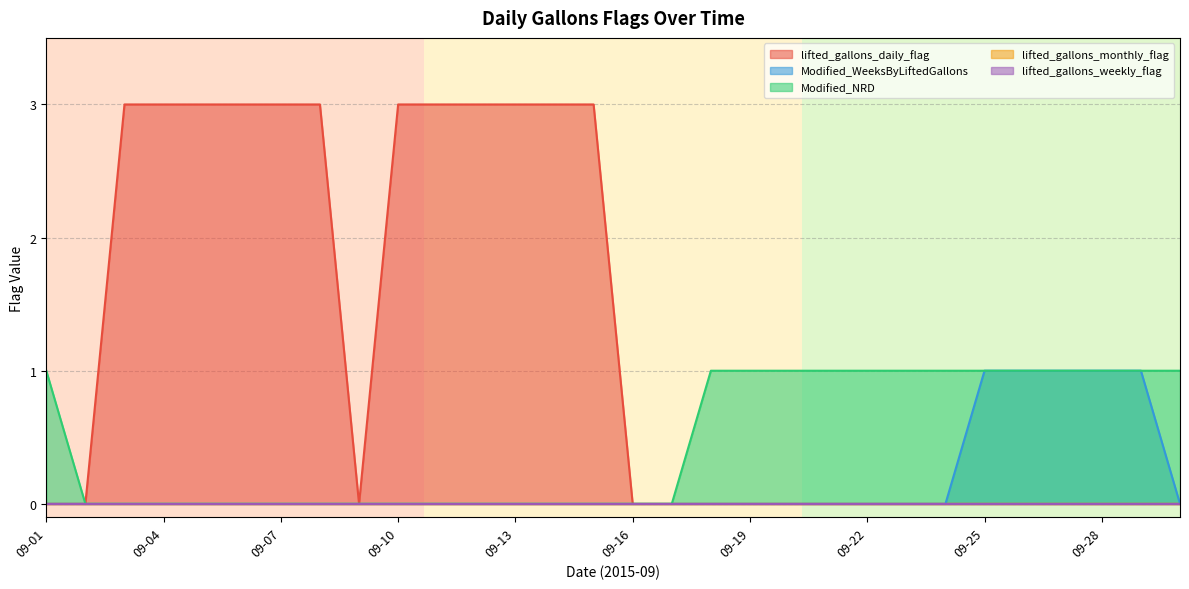

Where is the first local minimum for lifted_gallons_daily_flag?

2015-09-09